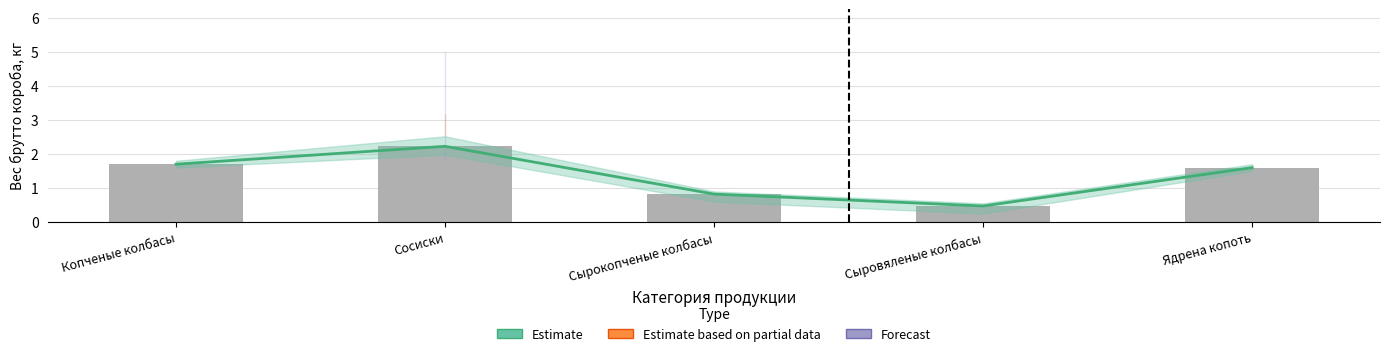

What is the greatest value displayed?

2.2